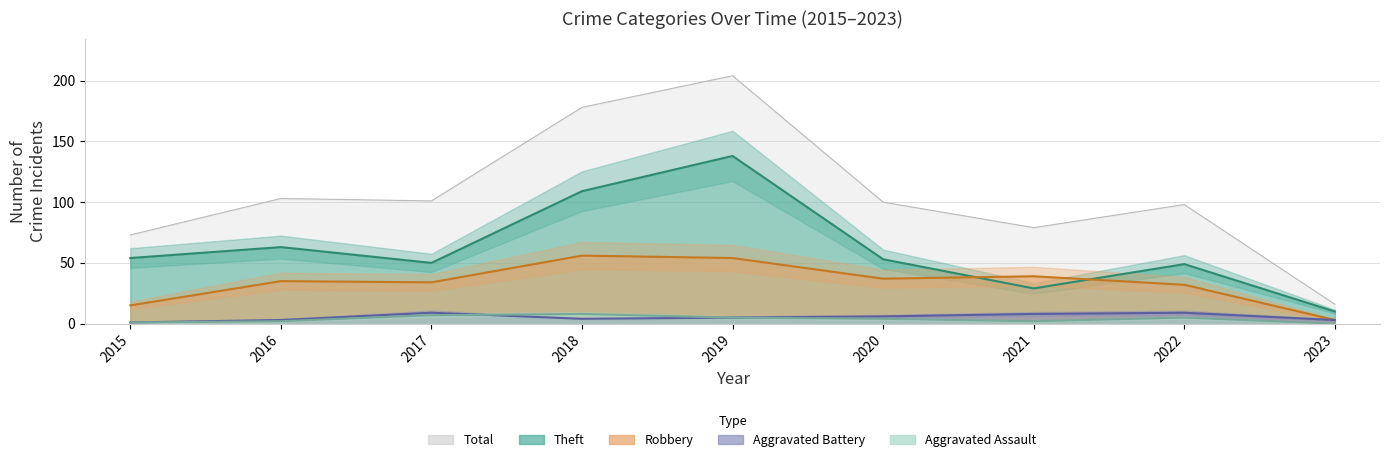

What are all the series names shown in the legend?

Robbery, Theft, Aggravated Assault, Aggravated Battery, Total